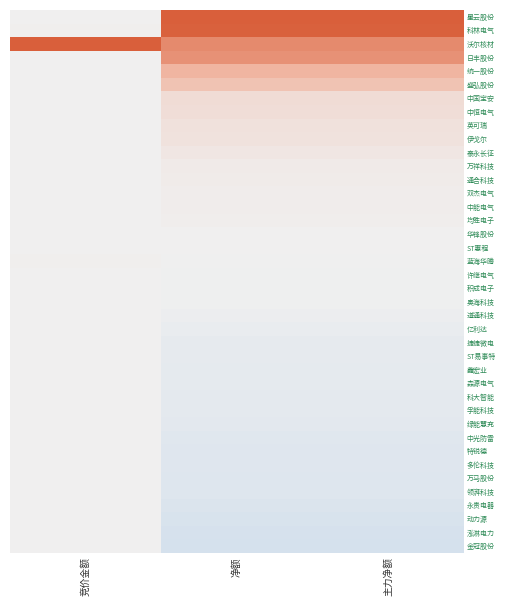

At 主力净额, list the series in order from smallest to largest.

金冠股份, 泓淋电力, 动力源, 永贵电器, 领湃科技, 万马股份, 多伦科技, 特锐德, 中光防雷, 绿能慧充, 孚能科技, 科大智能, 森源电气, 鑫宏业, ST易事特, 捷捷微电, 亿利达, 道通科技, 奥海科技, 积成电子, 许继电气, 蓝海华腾, ST惠程, 华锋股份, 均胜电子, 中能电气, 双杰电气, 通合科技, 万祥科技, 泰永长征, 伊戈尔, 英可瑞, 中恒电气, 中国宝安, 盛弘股份, 统一股份, 日丰股份, 沃尔核材, 科林电气, 星云股份